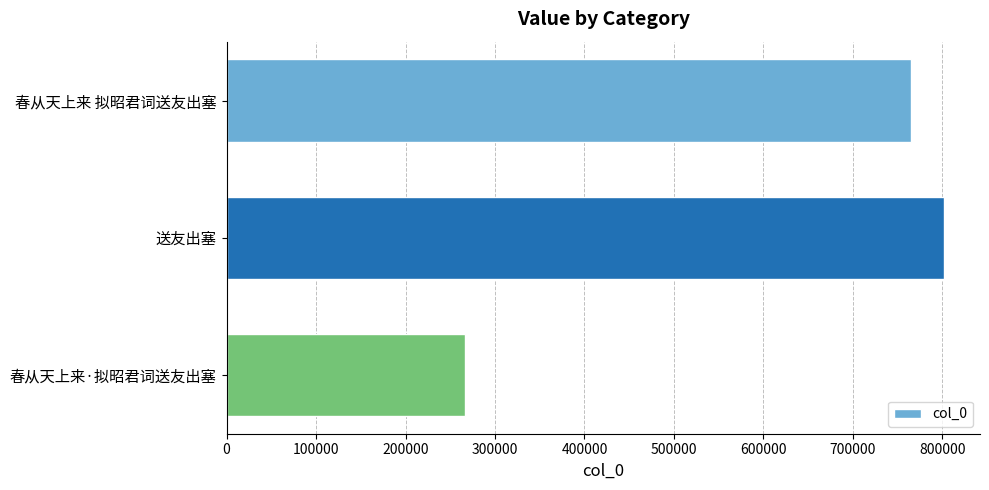

What is the label of the 1st bar from the bottom?

春从天上来·拟昭君词送友出塞